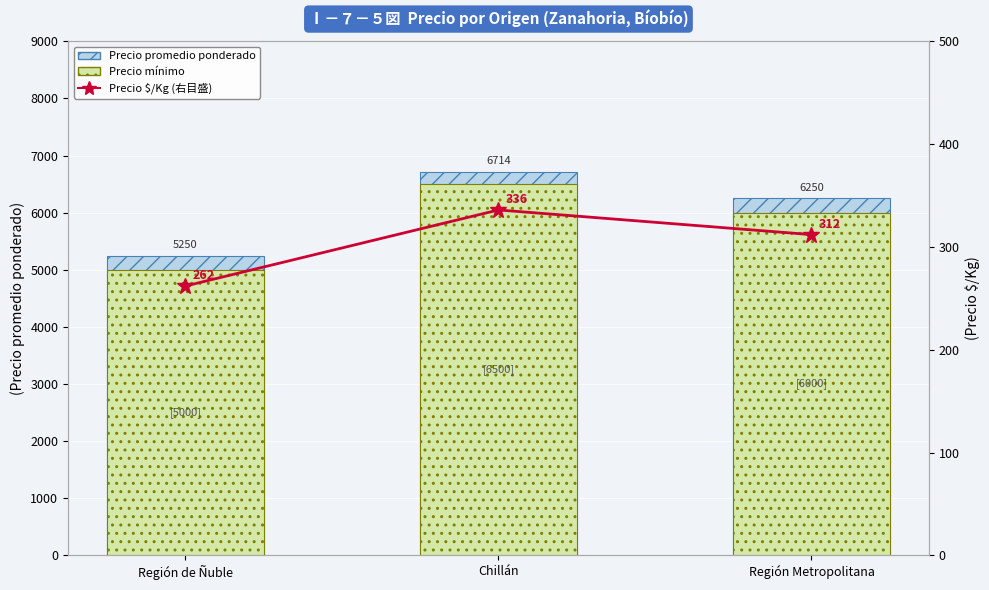

List the series in order of their peak value, lowest first.

Precio $/Kg (右目盛), Precio mínimo, Precio promedio ponderado